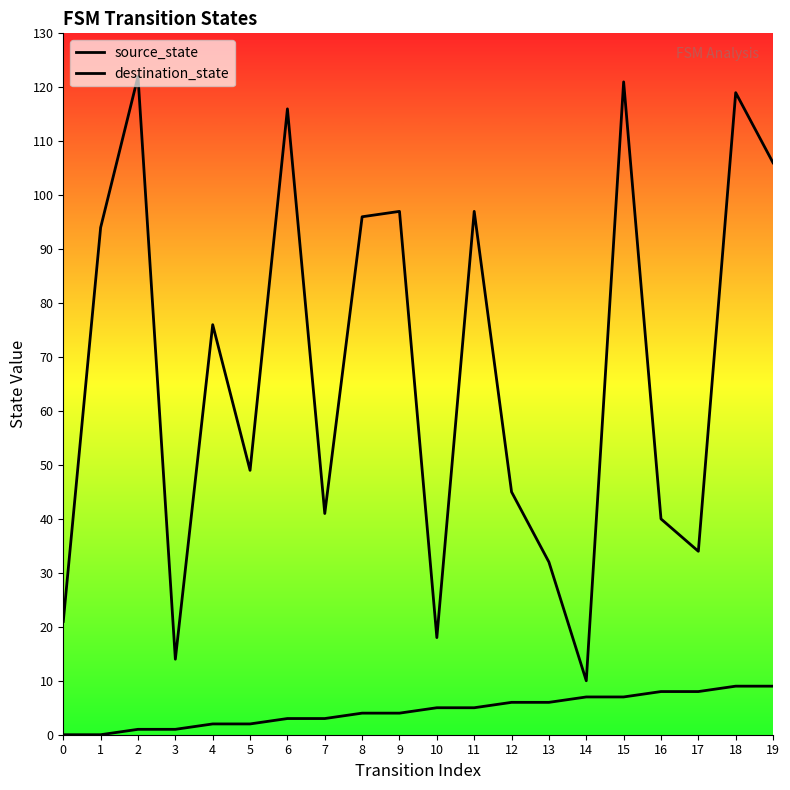

Is the value of destination_state at 1 greater than the value of source_state at 4?

Yes